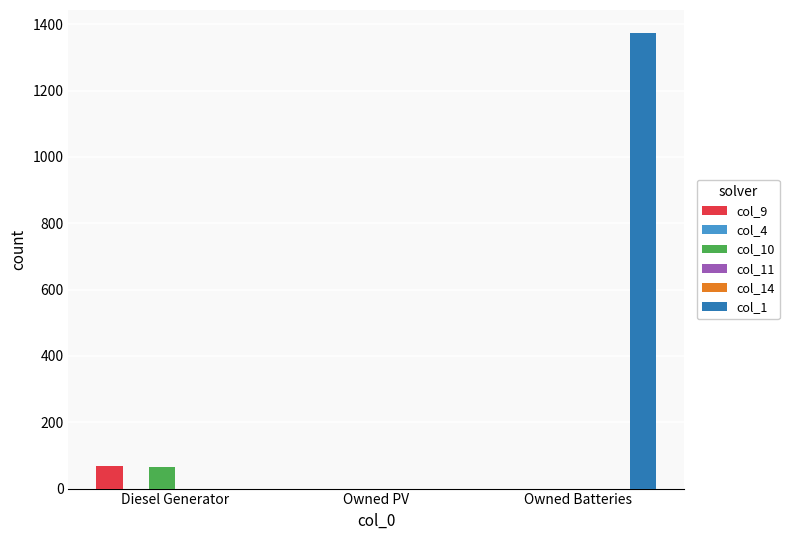

What is the value of the col_9 bar at the 1st from the left?

69